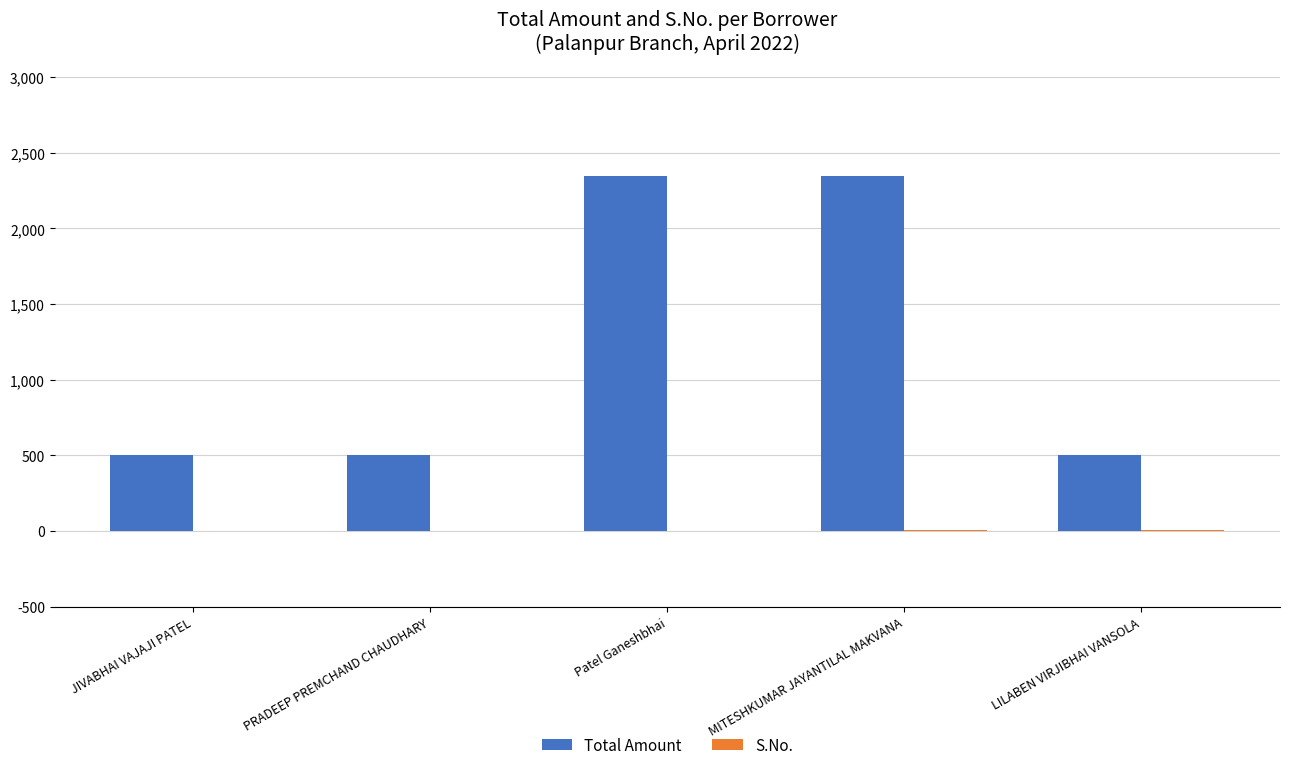

What is the spread (max minus min) of values at Patel Ganeshbhai?

2347